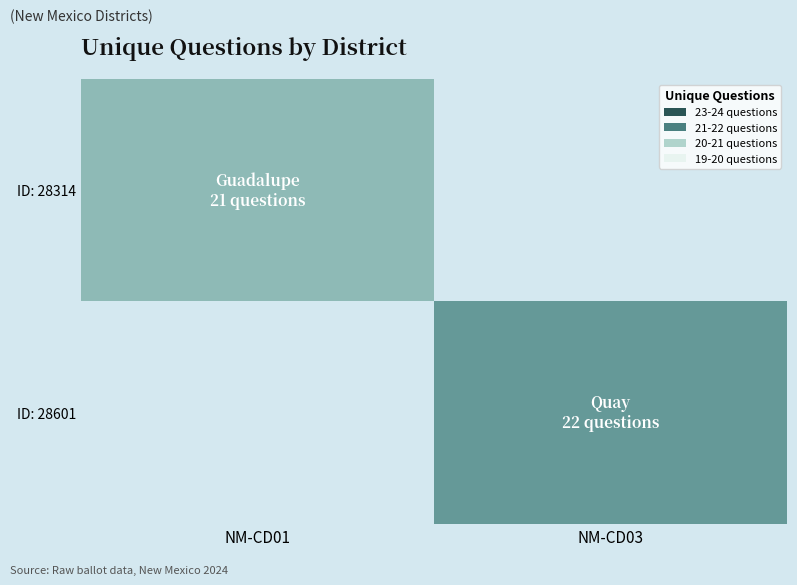

At how many categories does at least one series exceed 21?

1